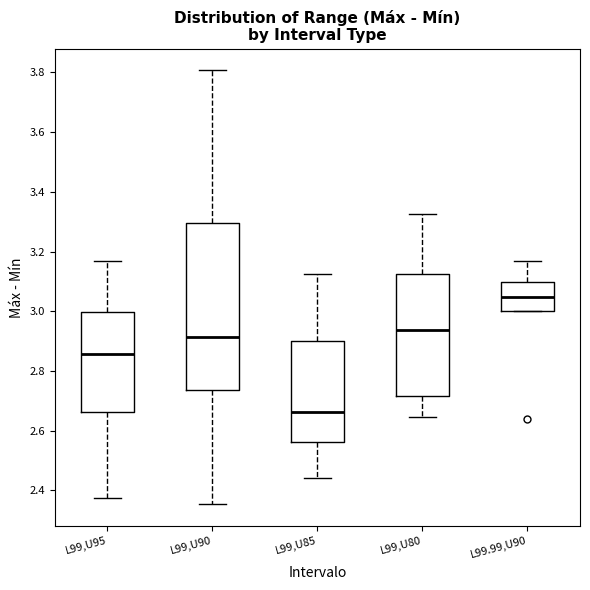

Reading left to right, read every box against the y-axis: the position of its median line, the range the box covers, and the ends of its whiskers. The values are not printed on the chart, so give them approximately, as read against the axis.

L99,U95: median 2.86, box 2.66 to 3.00, whiskers 2.38 to 3.16
L99,U90: median 2.92, box 2.74 to 3.30, whiskers 2.36 to 3.80
L99,U85: median 2.66, box 2.56 to 2.90, whiskers 2.44 to 3.12
L99,U80: median 2.94, box 2.72 to 3.12, whiskers 2.64 to 3.32
L99.99,U90: median 3.04, box 3.00 to 3.10, whiskers 3.00 to 3.16